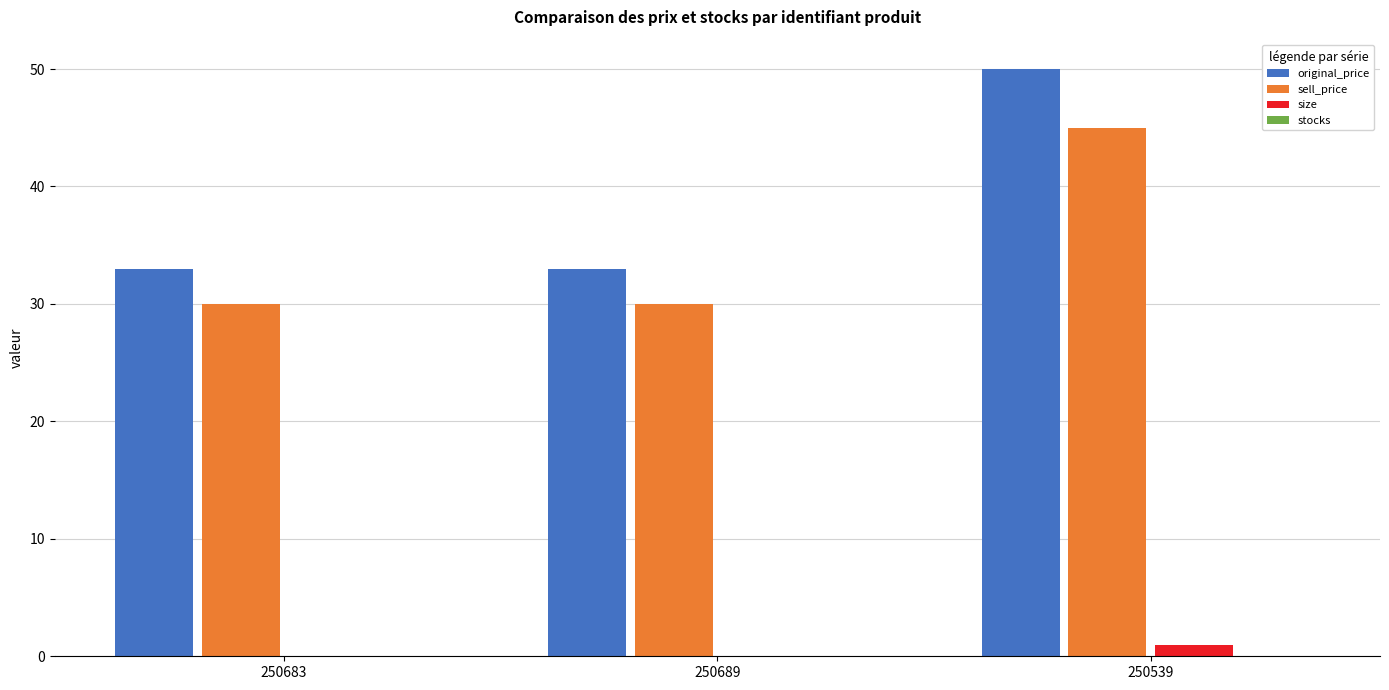

Which series has the widest spread of values?

original_price